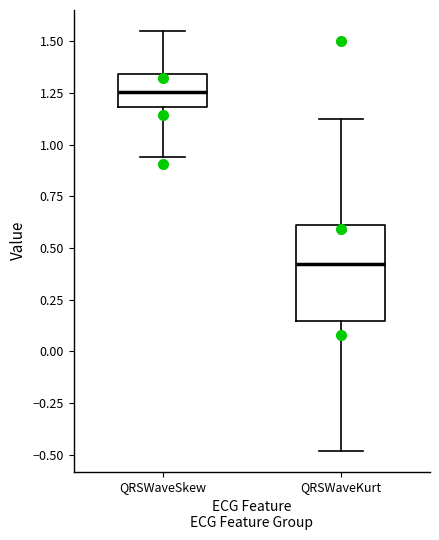

Which box is the tallest, from its lower edge to its upper edge?

QRSWaveKurt